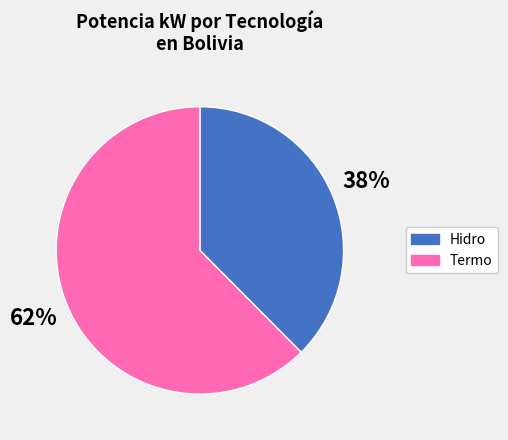

How many segments does this pie chart have?

2